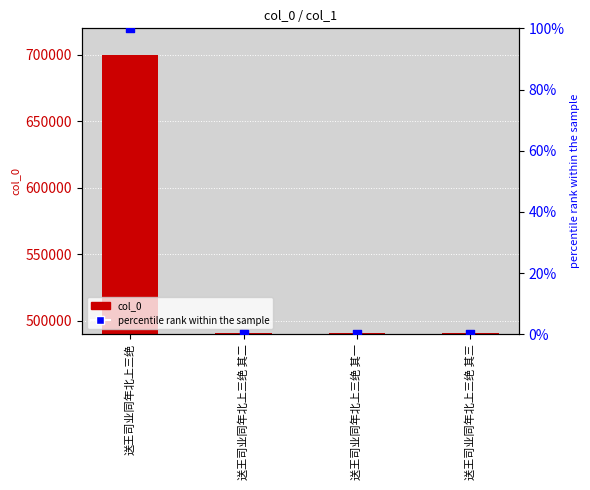

Which series has the largest total across all categories?

col_0